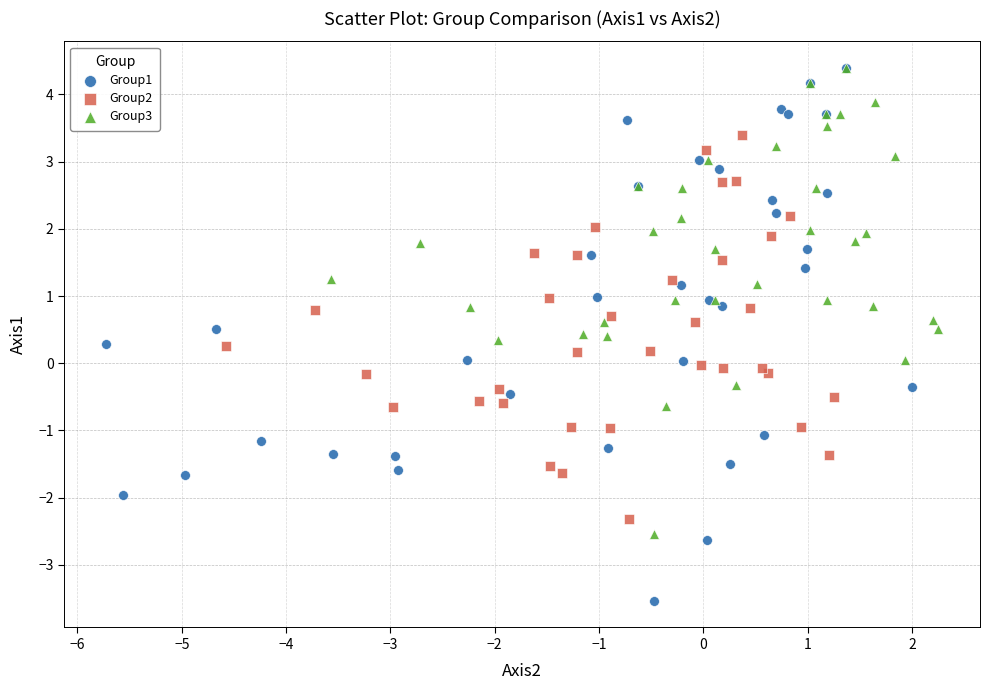

Which series reaches the minimum Y coordinate?

Group1